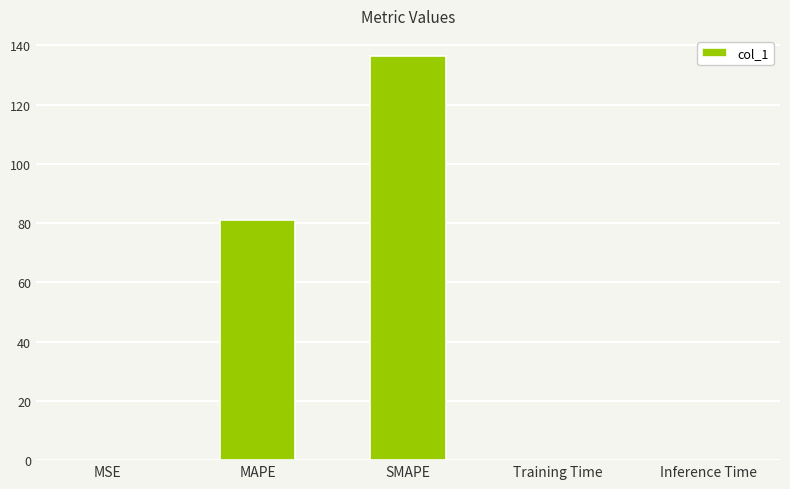

What is the sum of the values at SMAPE and Training Time?

136.6